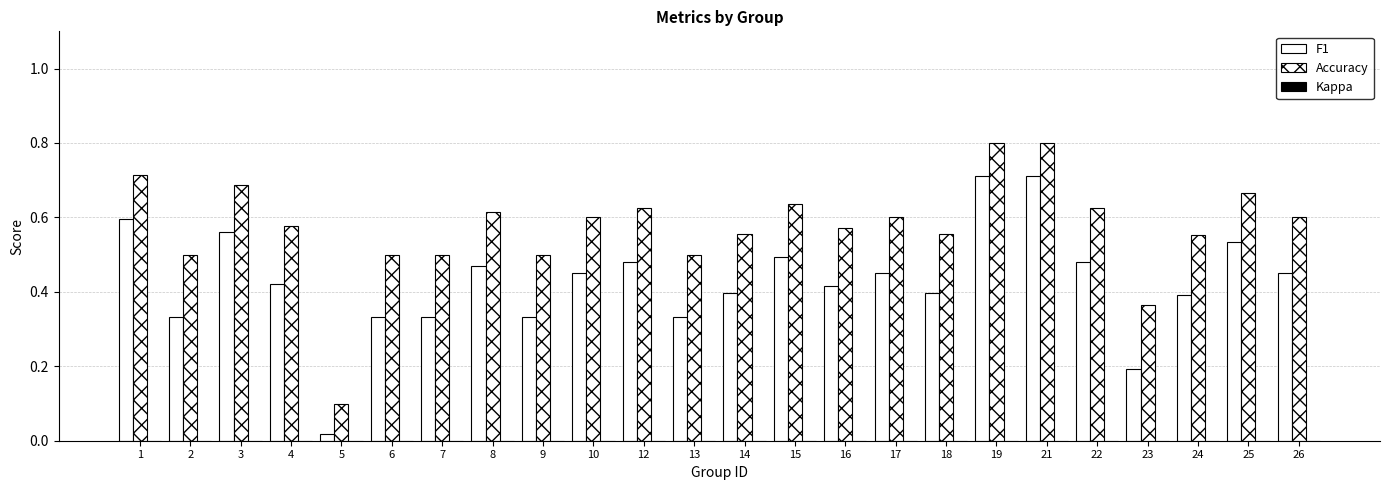

Are the bars grouped side by side (vs. stacked)?

Yes